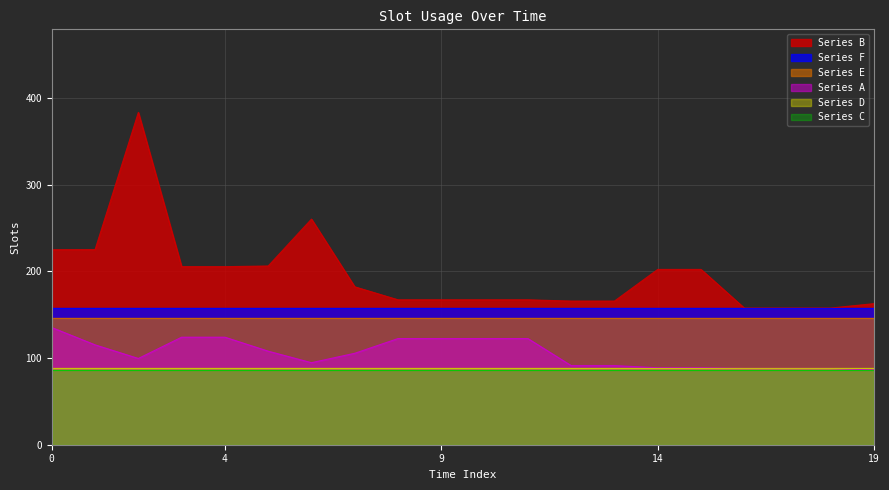

Reading right to left, list all the values displayed in this chart.

Series A: 19=86.3	18=88.0	17=88.0	16=88.0	15=88.8	14=88.8	13=91.3	12=91.3	11=122.5	10=122.5	9=122.5	8=122.5	7=105.5	6=94.7	5=108.0	4=124.1	3=124.1	2=99.5	1=115.2	0=135.2
Series B: 19=162.8	18=157.7	17=157.7	16=157.7	15=202.3	14=202.3	13=165.8	12=165.8	11=167.2	10=167.2	9=167.2	8=167.2	7=182.2	6=260.4	5=206.3	4=205.5	3=205.5	2=383.5	1=225.2	0=225.1
Series C: 19=86.7	18=86.7	17=86.7	16=86.7	15=86.7	14=86.7	13=86.7	12=86.7	11=86.7	10=86.7	9=86.7	8=86.7	7=86.7	6=86.7	5=86.7	4=86.7	3=86.7	2=86.7	1=86.7	0=86.7
Series D: 19=89.0	18=89.0	17=89.0	16=89.0	15=89.0	14=89.0	13=89.0	12=89.0	11=89.0	10=89.0	9=89.0	8=89.0	7=89.0	6=89.0	5=89.0	4=89.0	3=89.0	2=89.0	1=89.0	0=89.0
Series E: 19=146.3	18=146.3	17=146.3	16=146.3	15=146.3	14=146.3	13=146.3	12=146.3	11=146.3	10=146.3	9=146.3	8=146.3	7=146.3	6=146.3	5=146.3	4=146.3	3=146.3	2=146.3	1=146.3	0=146.3
Series F: 19=157.7	18=157.7	17=157.7	16=157.7	15=157.7	14=157.7	13=157.7	12=157.7	11=157.7	10=157.7	9=157.7	8=157.7	7=157.7	6=157.7	5=157.7	4=157.7	3=157.7	2=157.7	1=157.7	0=157.7